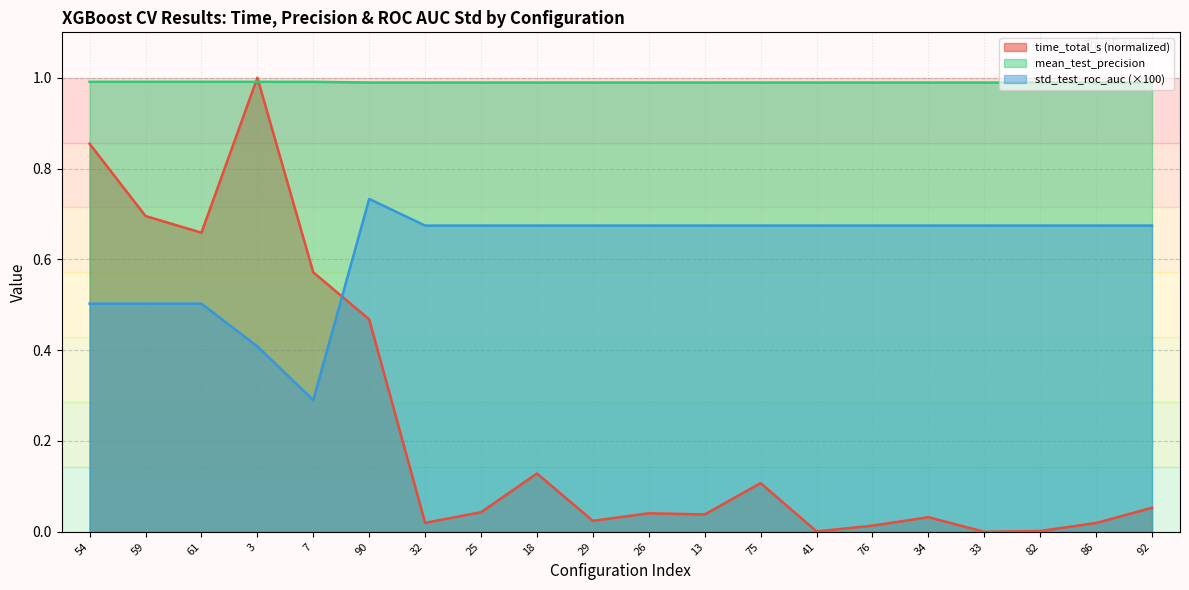

True or false: mean_test_precision has a value of 1.7 at 92.

False